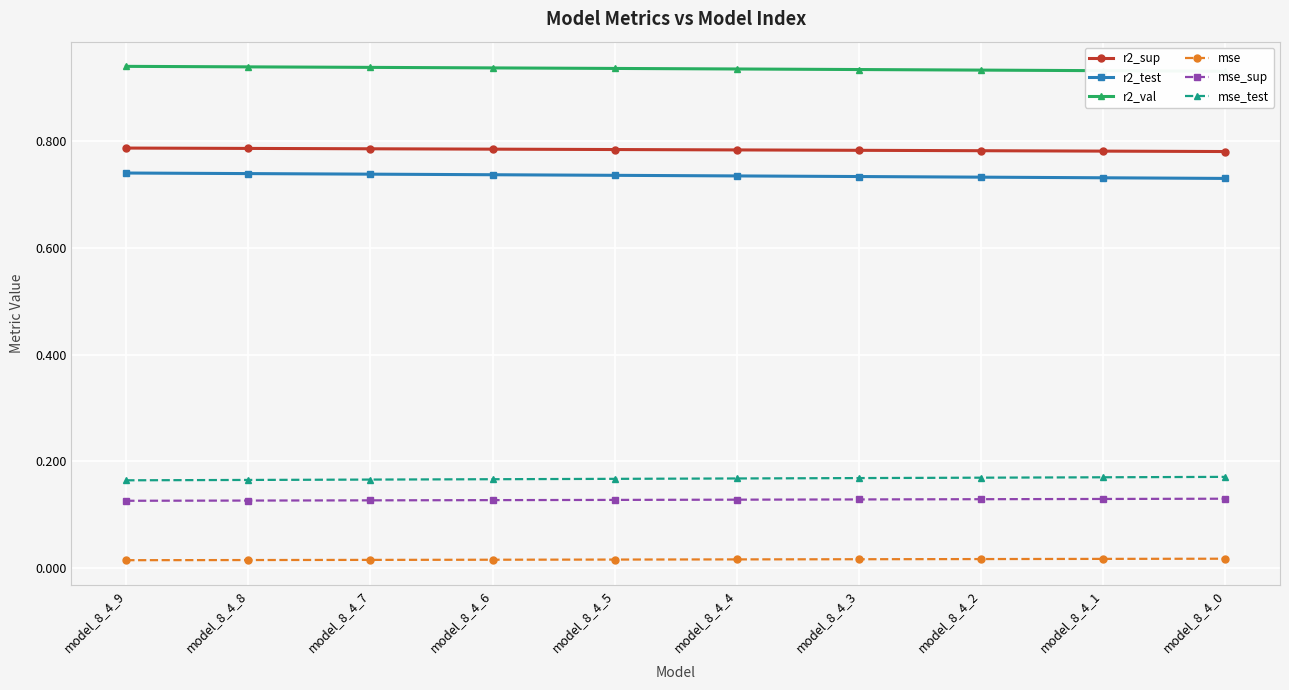

Rank the categories by mse_test value from highest to lowest.

model_8_4_0, model_8_4_1, model_8_4_2, model_8_4_3, model_8_4_4, model_8_4_5, model_8_4_6, model_8_4_7, model_8_4_8, model_8_4_9